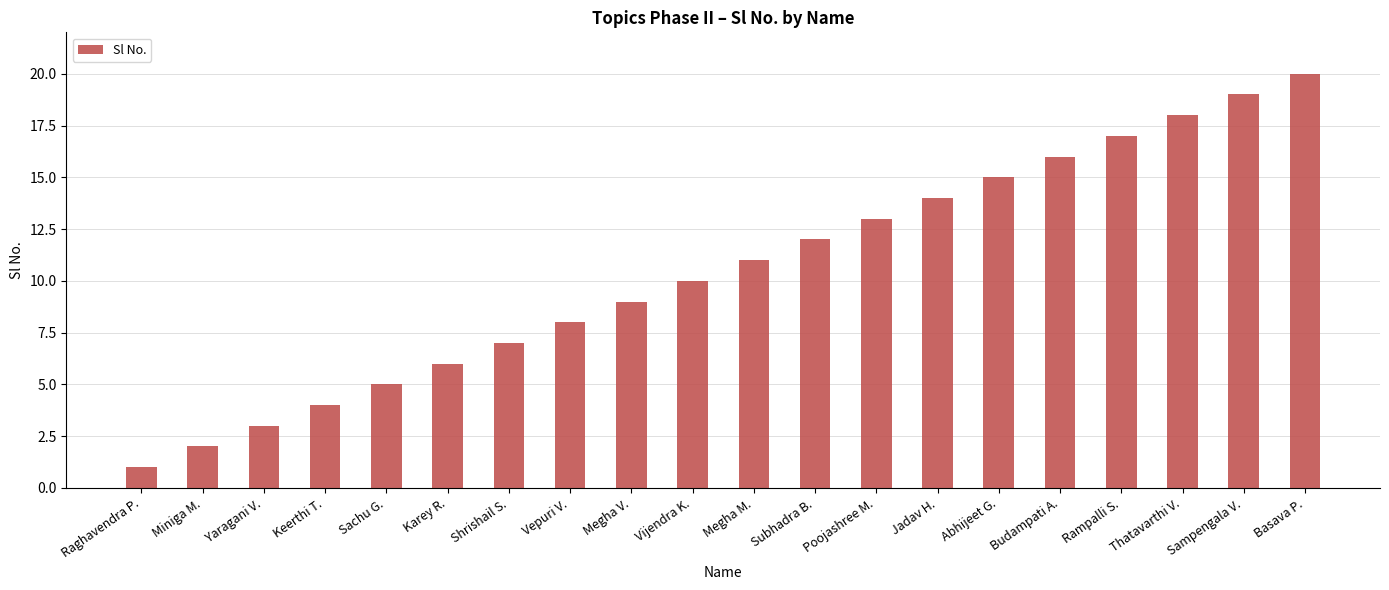

What is the label of the 8th bar from the right?

Poojashree M.